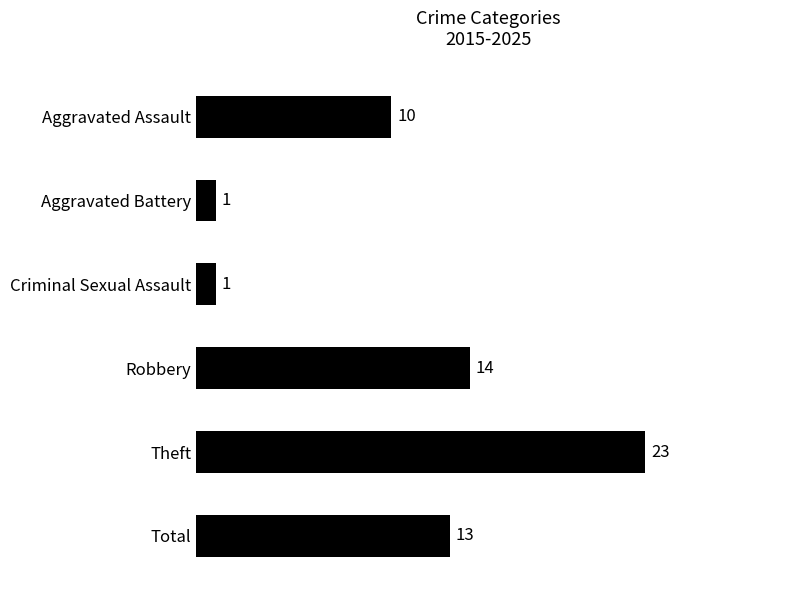

At which label is the value closest to 12?

Total